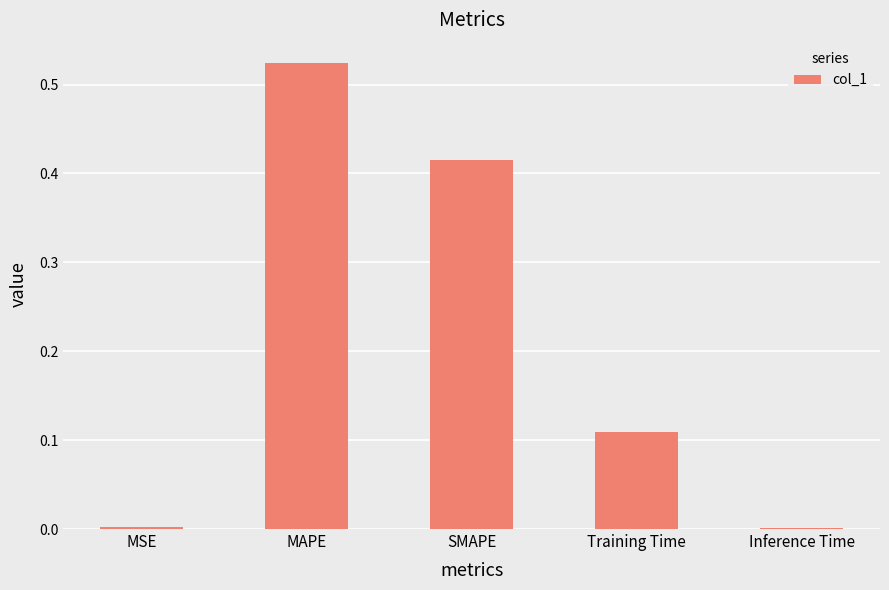

What is the change in value from MSE to Training Time?

+0.1